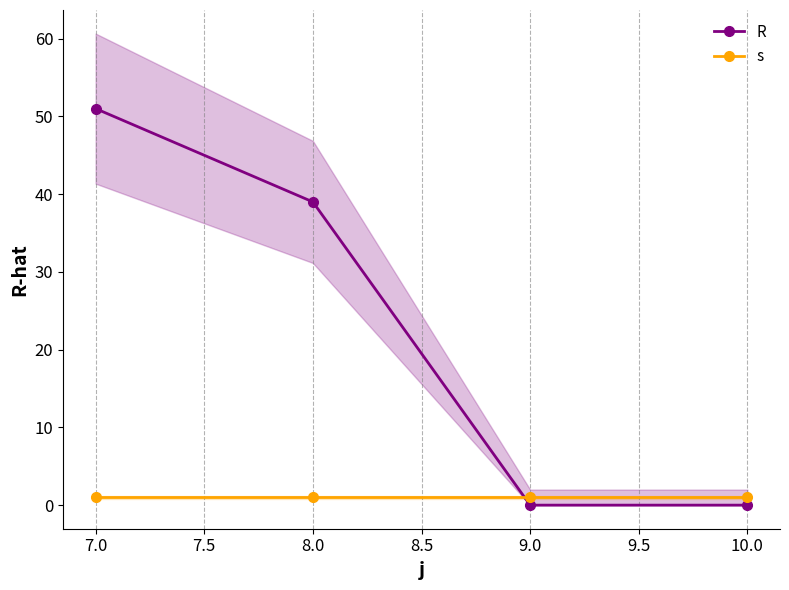

The R series shows 24 at 8.0. True or false?

False